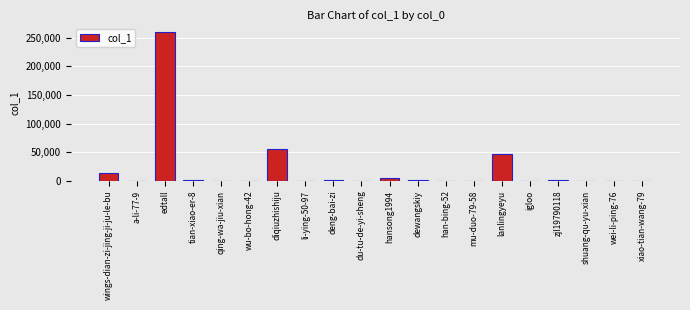

Where is the data nearest to the value 130257?

diqiuzhishiju